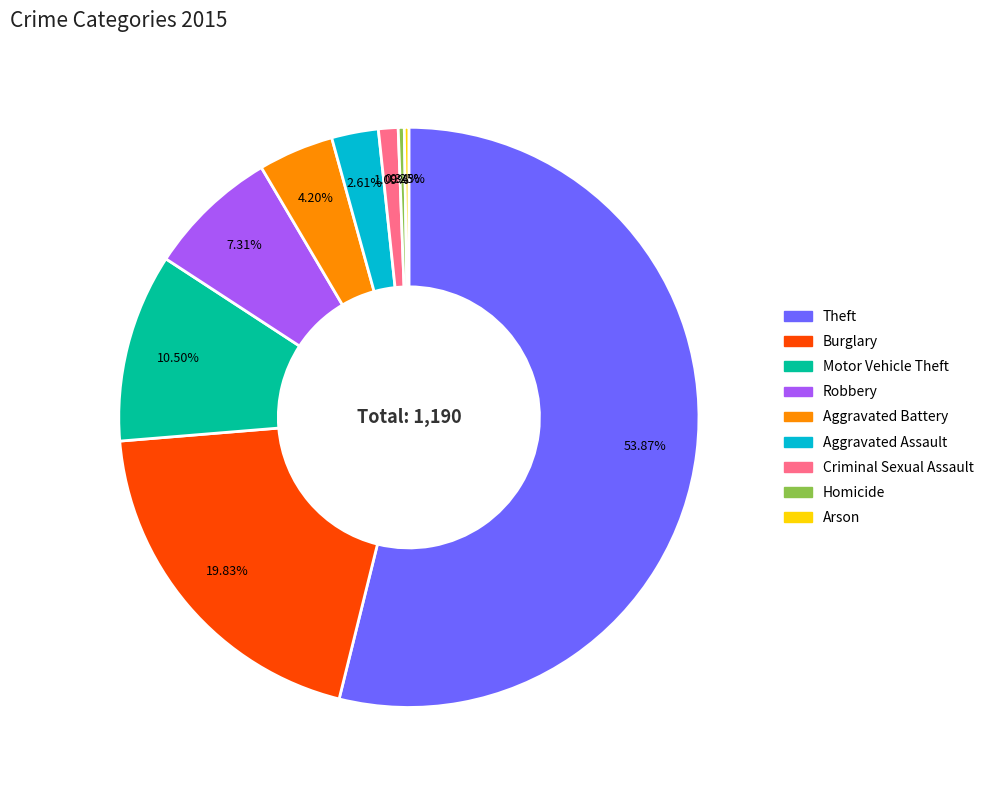

Do Aggravated Battery and Burglary together represent more than half of the pie?

No